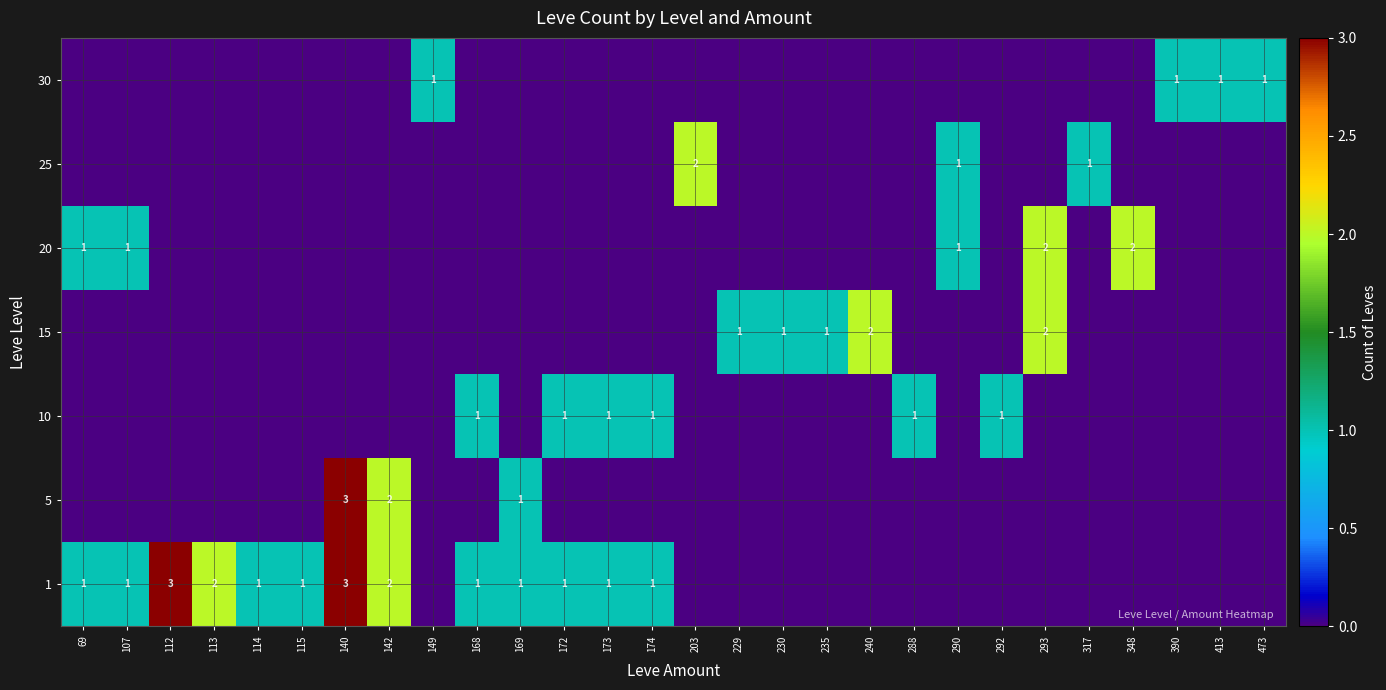

The 1 series shows 2 at 114. True or false?

False